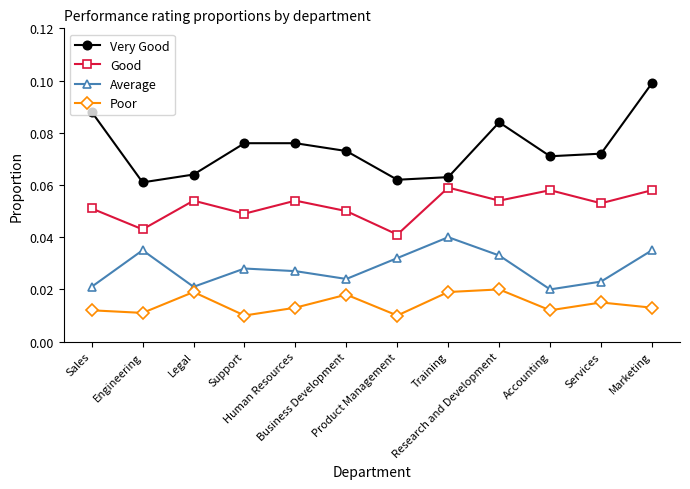

Is the value of Poor at Engineering greater than the value of Average at Marketing?

No